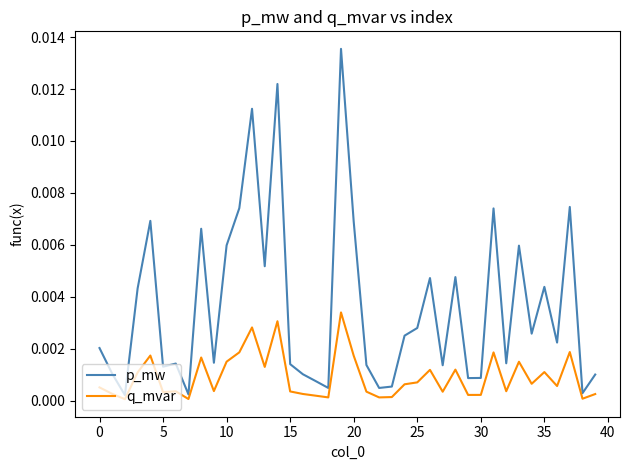

How many categories are shown in the chart?

40